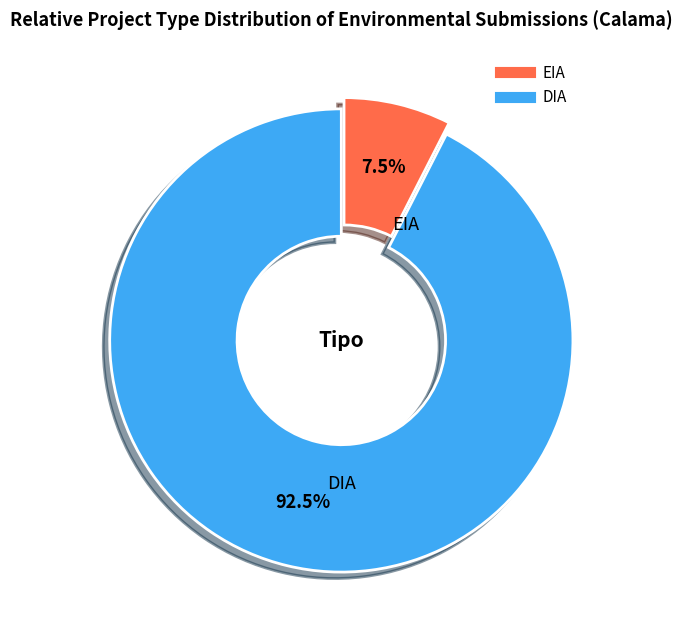

Which category has the smallest portion of the pie?

EIA